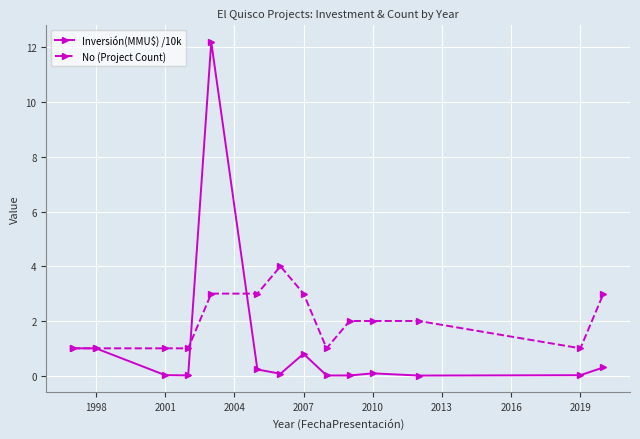

Which series has the largest range (max minus min)?

Inversión(MMU$) /10k